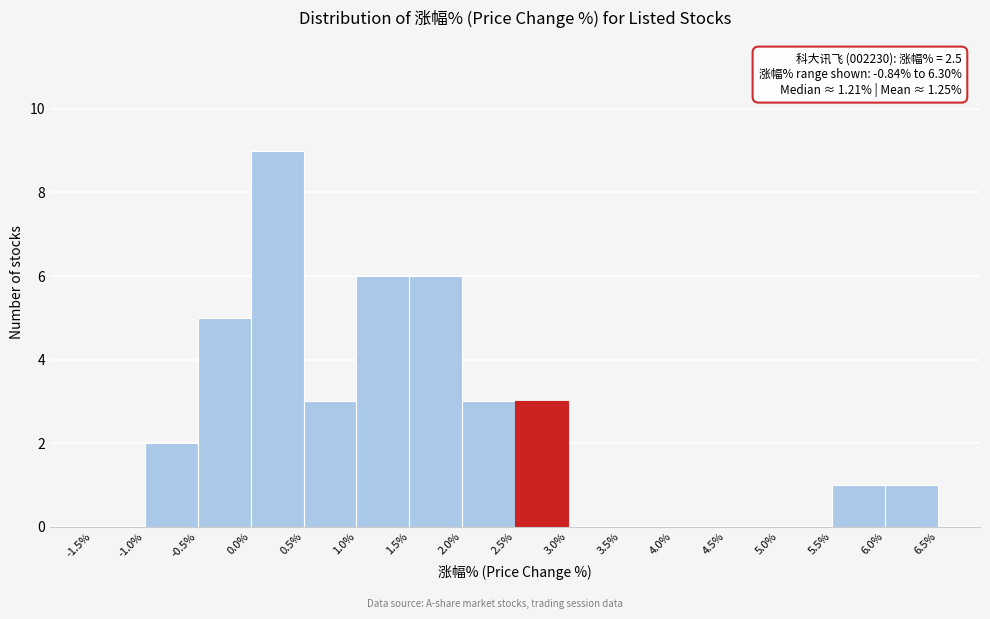

Over which range of the x-axis is the bar tallest?

0.0% to 0.5%